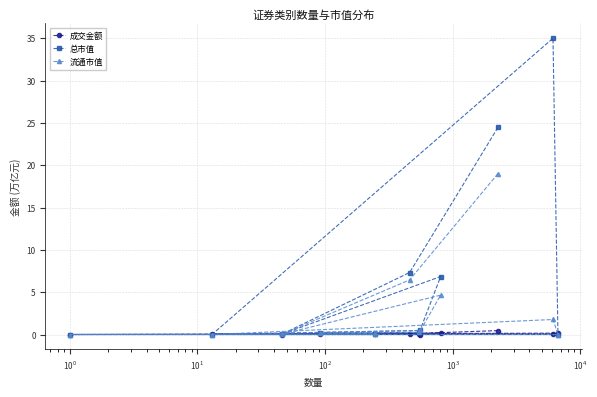

What is the maximum value shown in the chart?

35.0